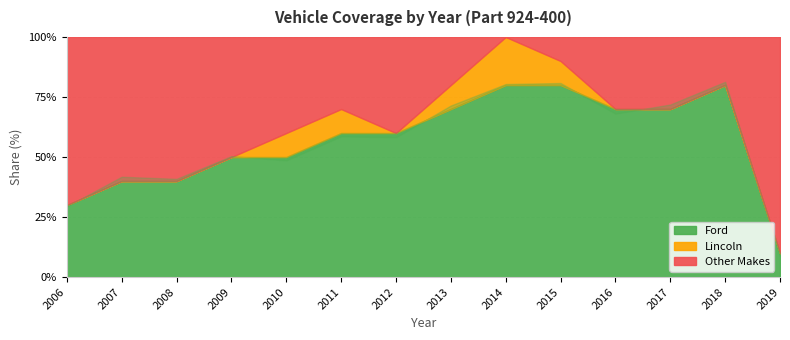

How many Lincoln values are between 0 and 1?

14